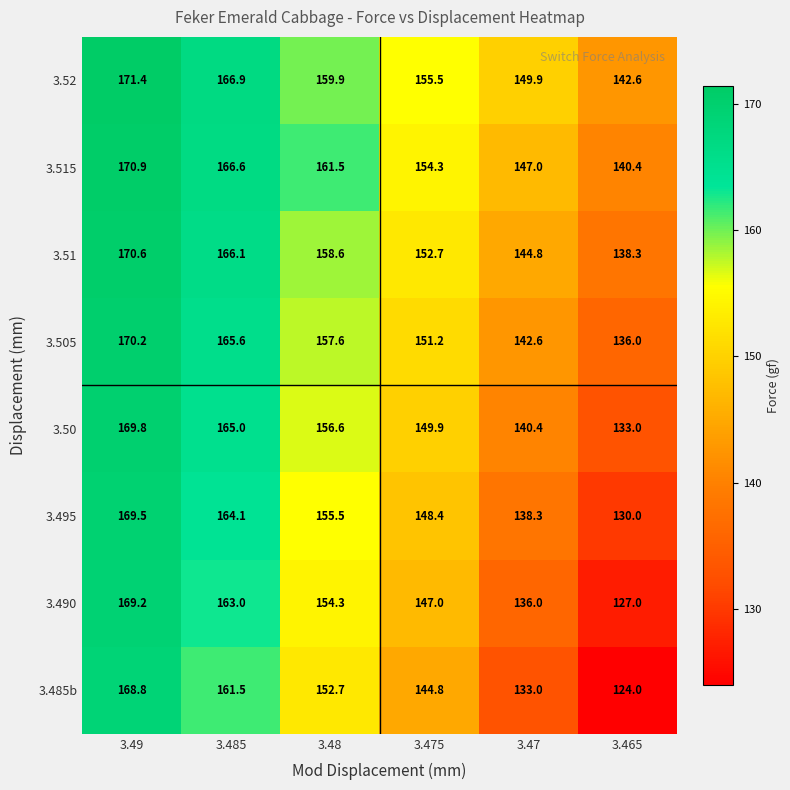

Which series has the largest total across all categories?

3.52